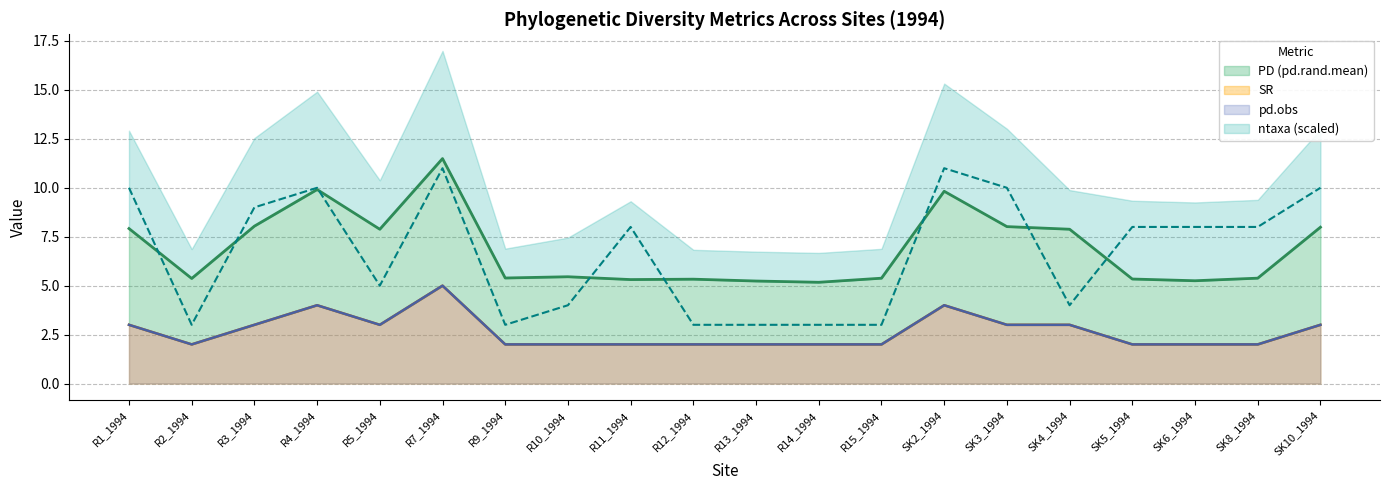

What is the value of the PD (pd.rand.mean) point at the 4th from the left?

9.9